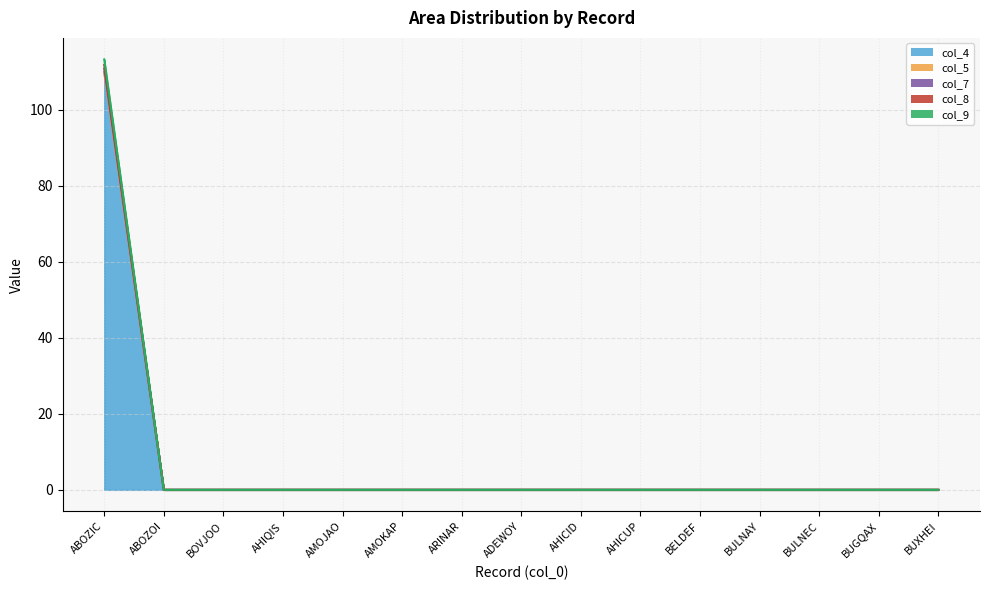

What is the difference between the maximum and second lowest values in the col_9 series?

110.8